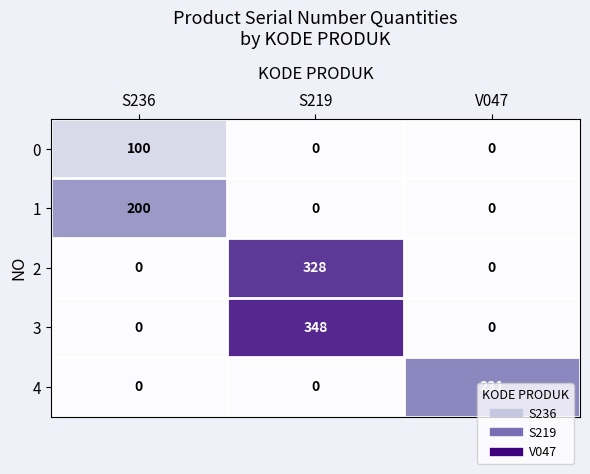

What is the difference between the maximum and second lowest values in the 2 series?

328